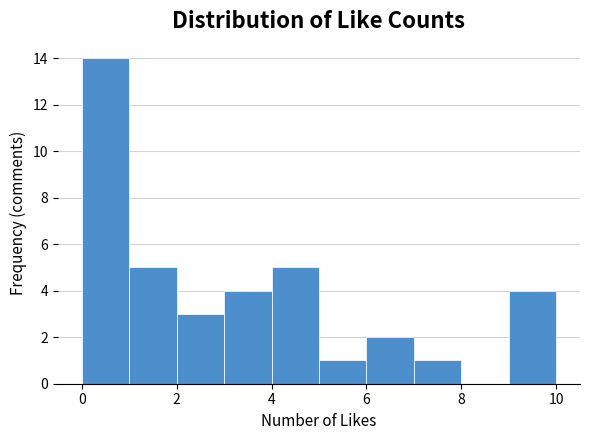

Reading left to right, list every bar in this chart as the range it spans on the x-axis followed by its height. The values are not printed on the chart, so give them approximately, as read against the axis.

0 to 1: 14
1 to 2: 5
2 to 3: 3
3 to 4: 4
4 to 5: 5
5 to 6: 1
6 to 7: 2
7 to 8: 1
8 to 9: 0
9 to 10: 4